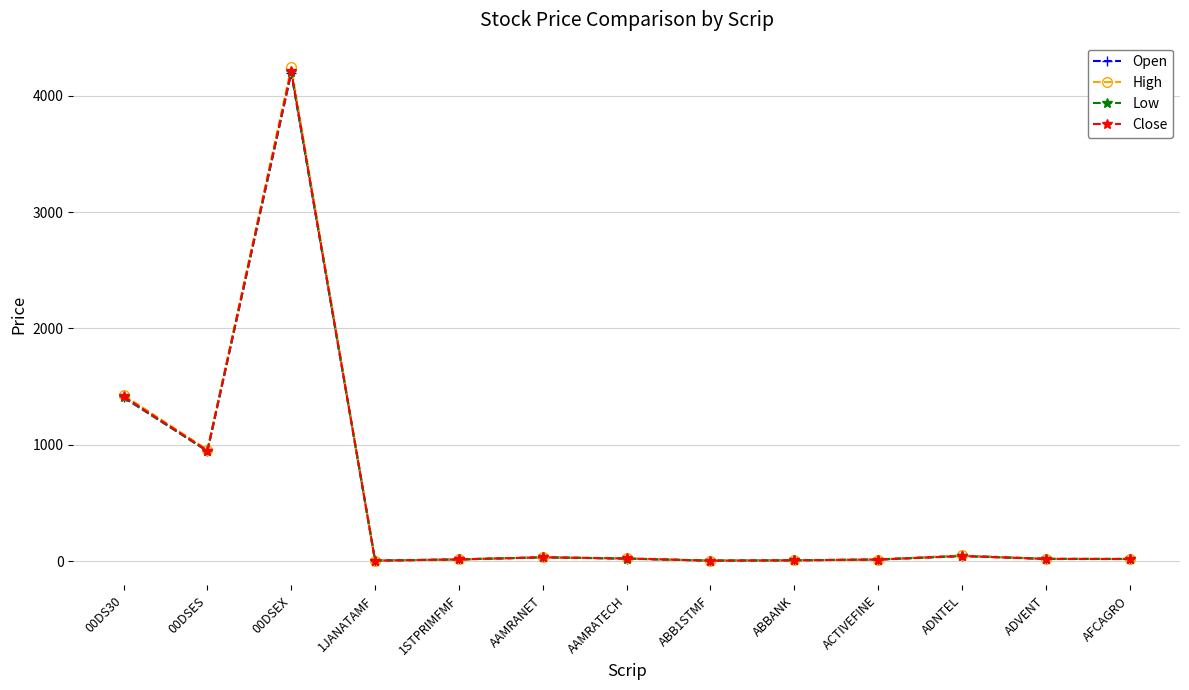

What position from the right is 00DSES?

12